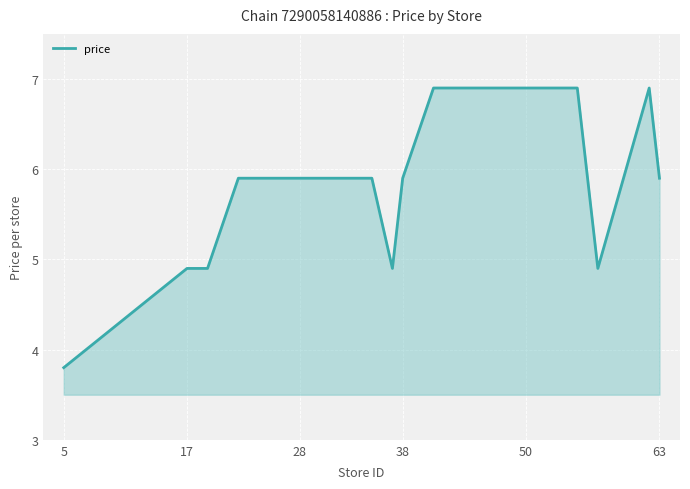

What is the maximum value shown in the chart?

6.9